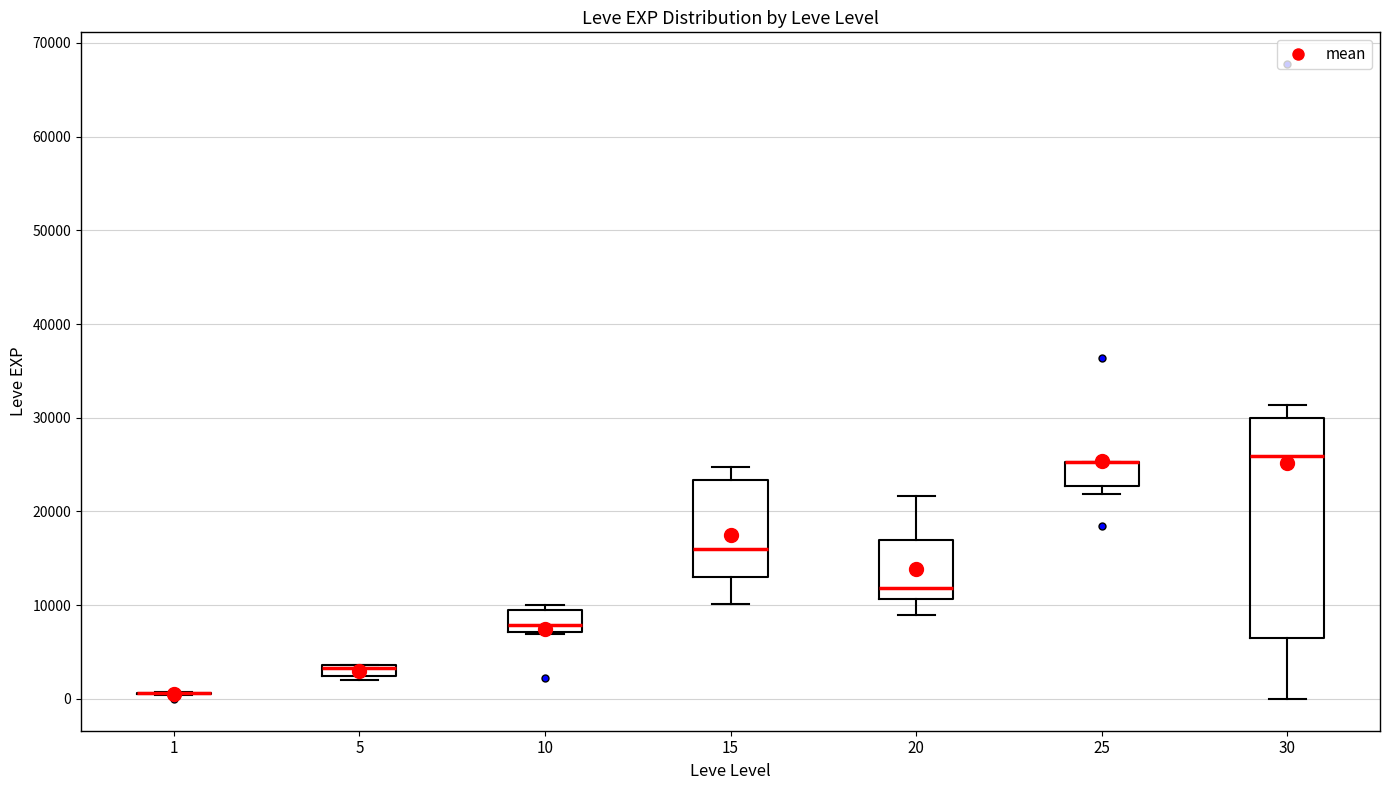

Where does the median line of the box at x = 10 sit on the y-axis? The values are not printed on the chart, so give them approximately, as read against the axis.

8000